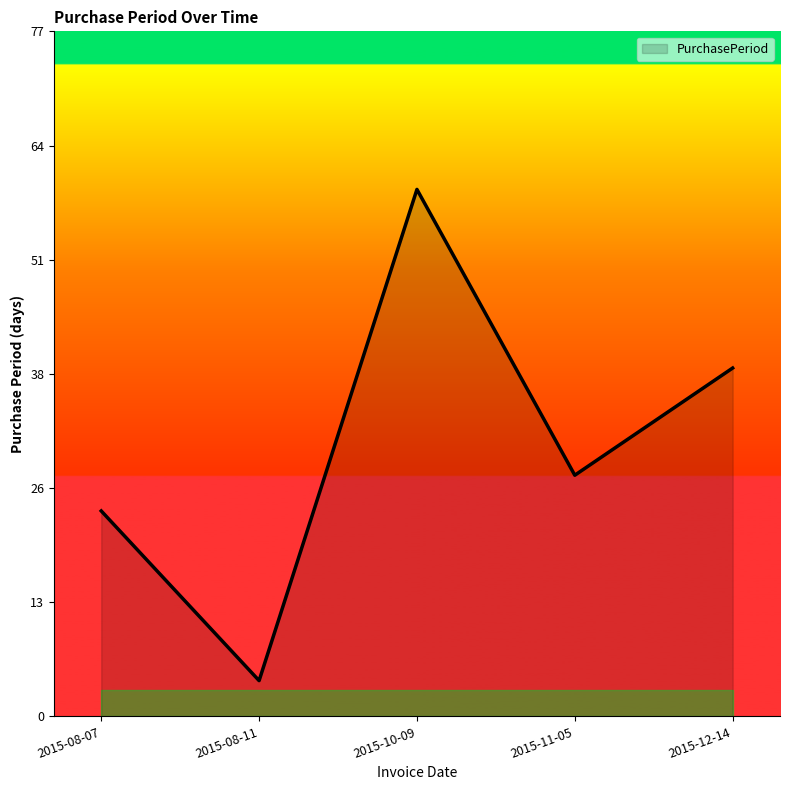

What value does the data have at 2015-11-05, to the nearest 5?

25